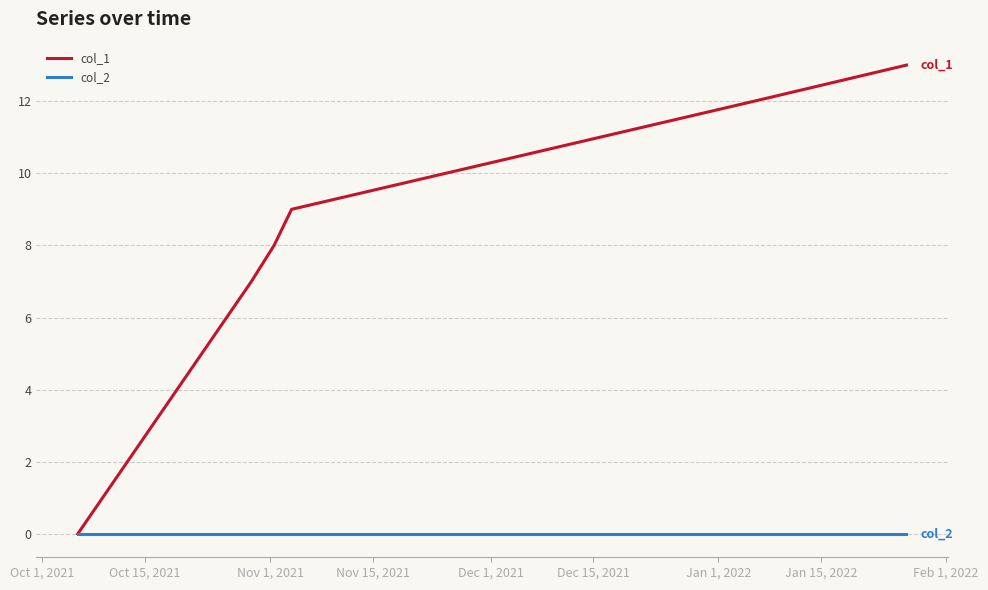

What is the greatest value displayed?

13